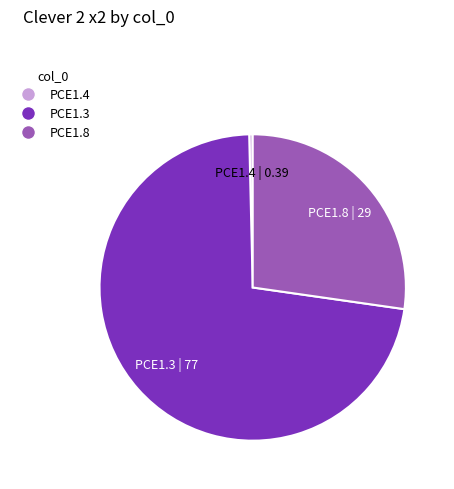

Do PCE1.4 and PCE1.8 together represent more than half of the pie?

No